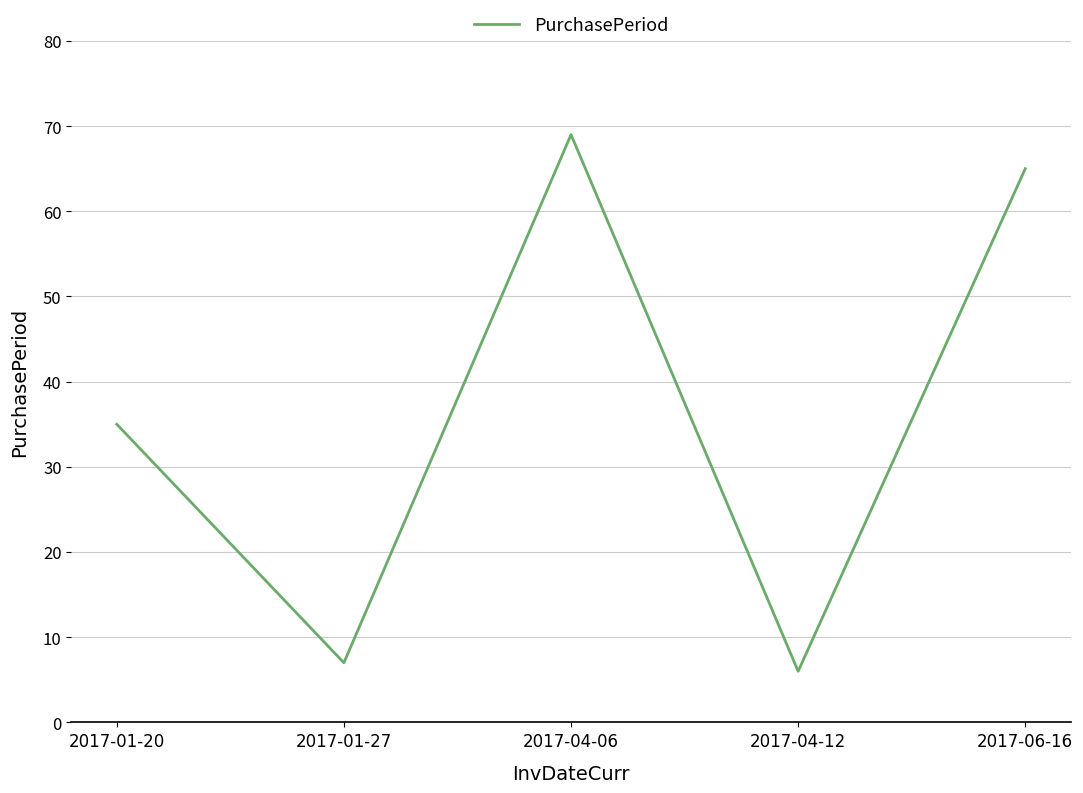

At which label is the value closest to 37?

2017-01-20